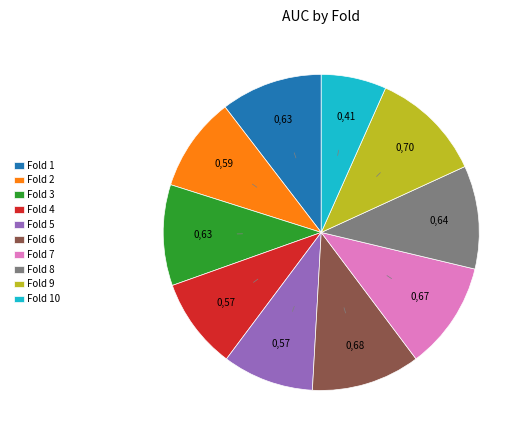

What is the smallest slice in the pie chart?

Fold 10